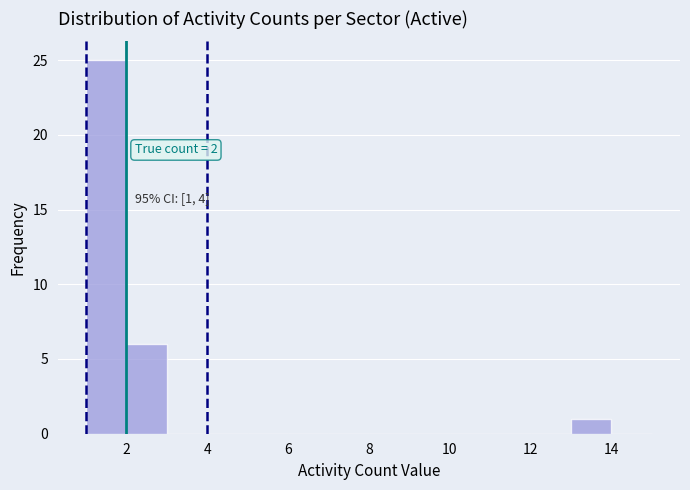

Over which range of the x-axis is the bar tallest?

1 to 2